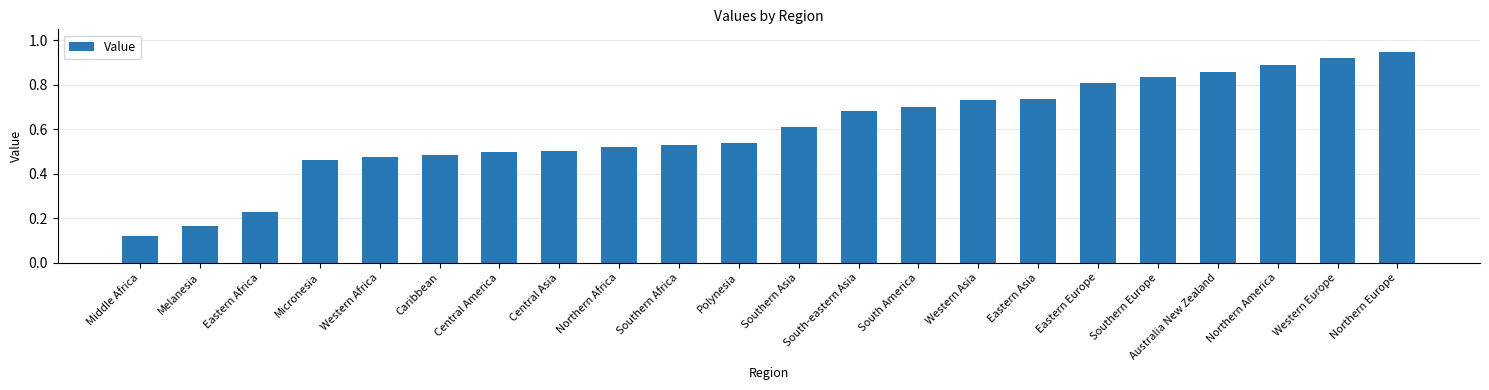

Where is the data nearest to the value 0?

Middle Africa